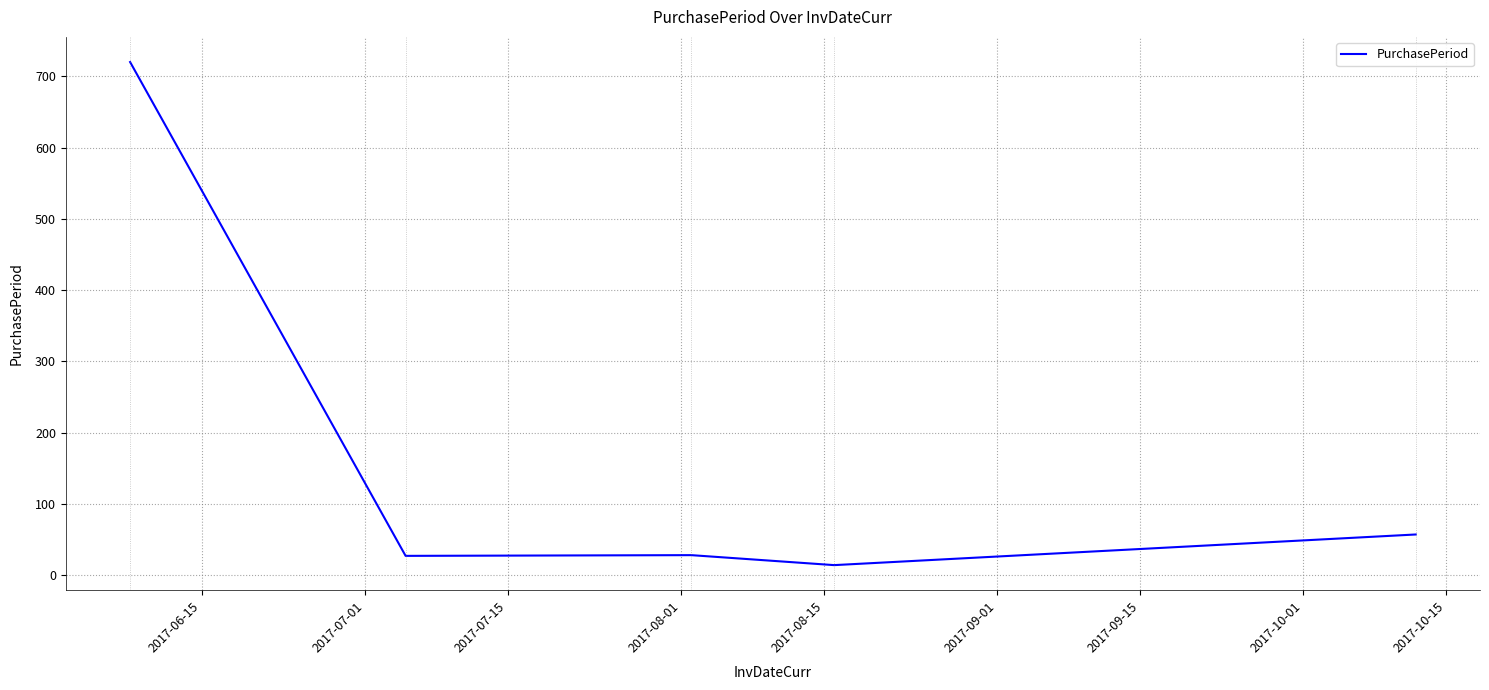

What is the average value?

169